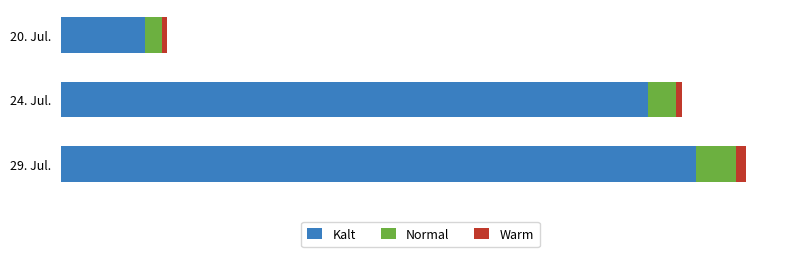

What are all the series names shown in the legend?

Kalt, Normal, Warm